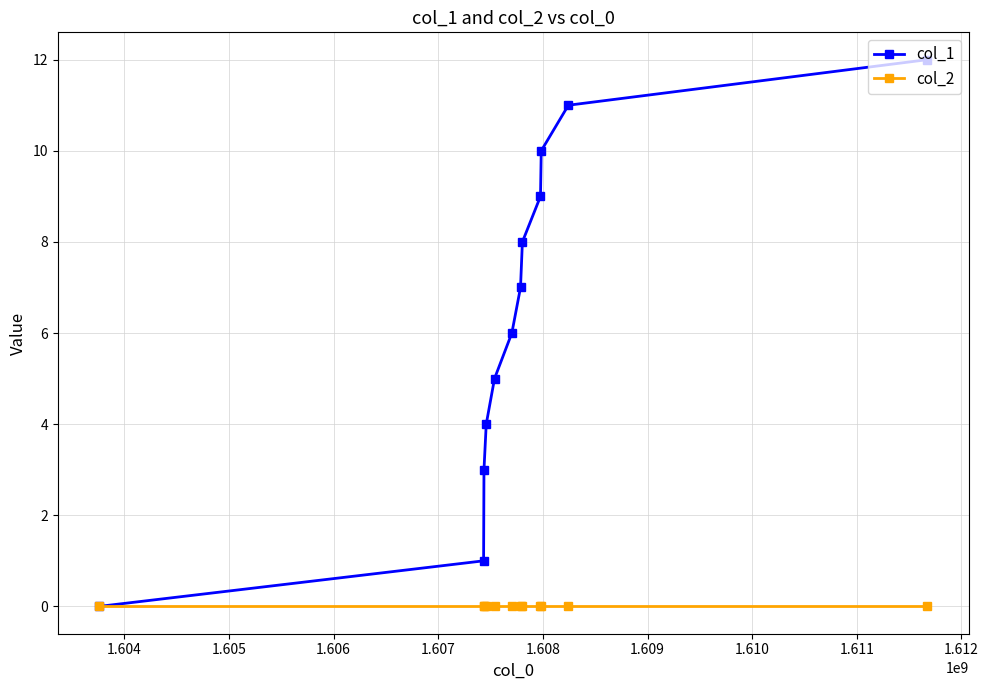

Rank the series by their maximum value, from highest to lowest.

col_1, col_2